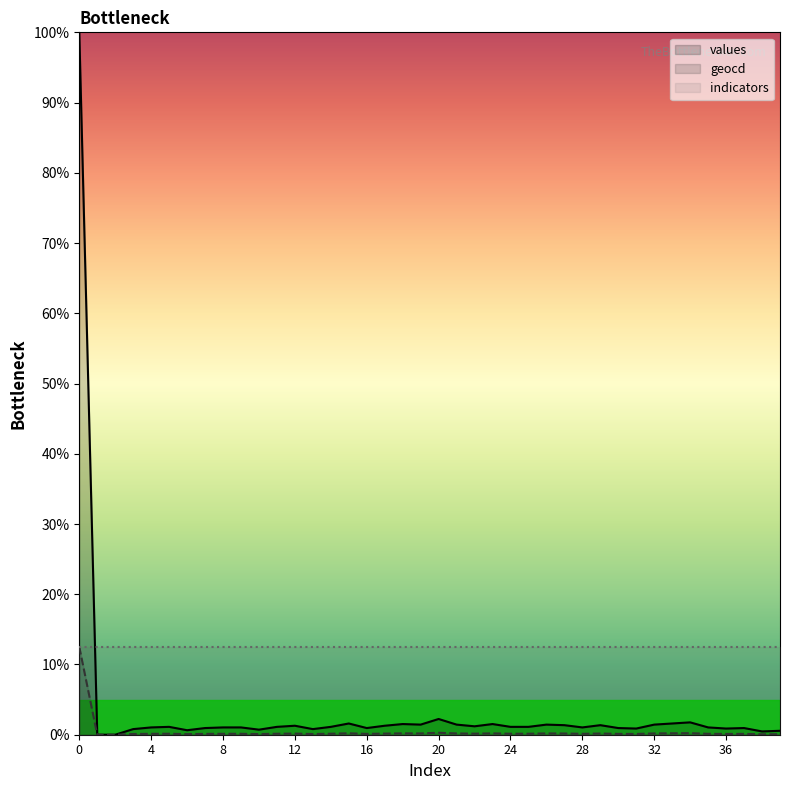

True or false: geocd has a value of 0.0 at 12.

False